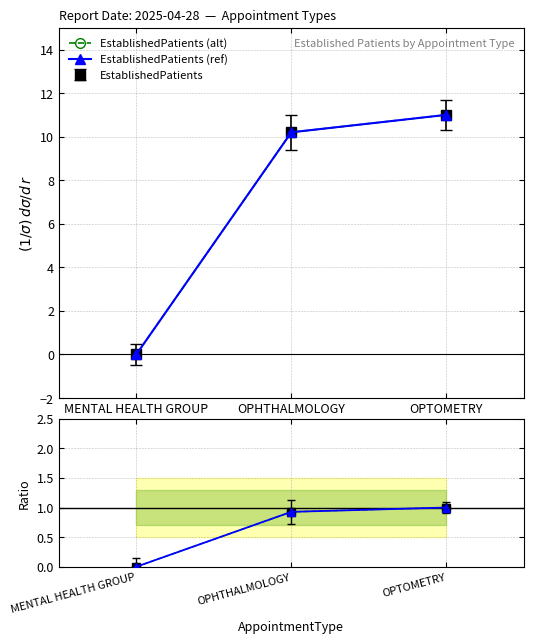

The EstablishedPatients (alt) series shows 0.3 at OPTOMETRY. True or false?

False